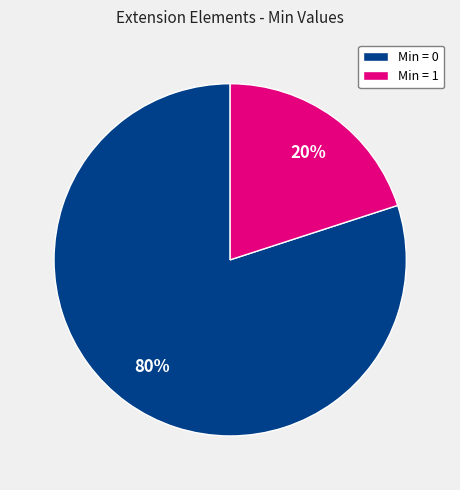

Is it true that Min = 0 is 88% of the pie?

False